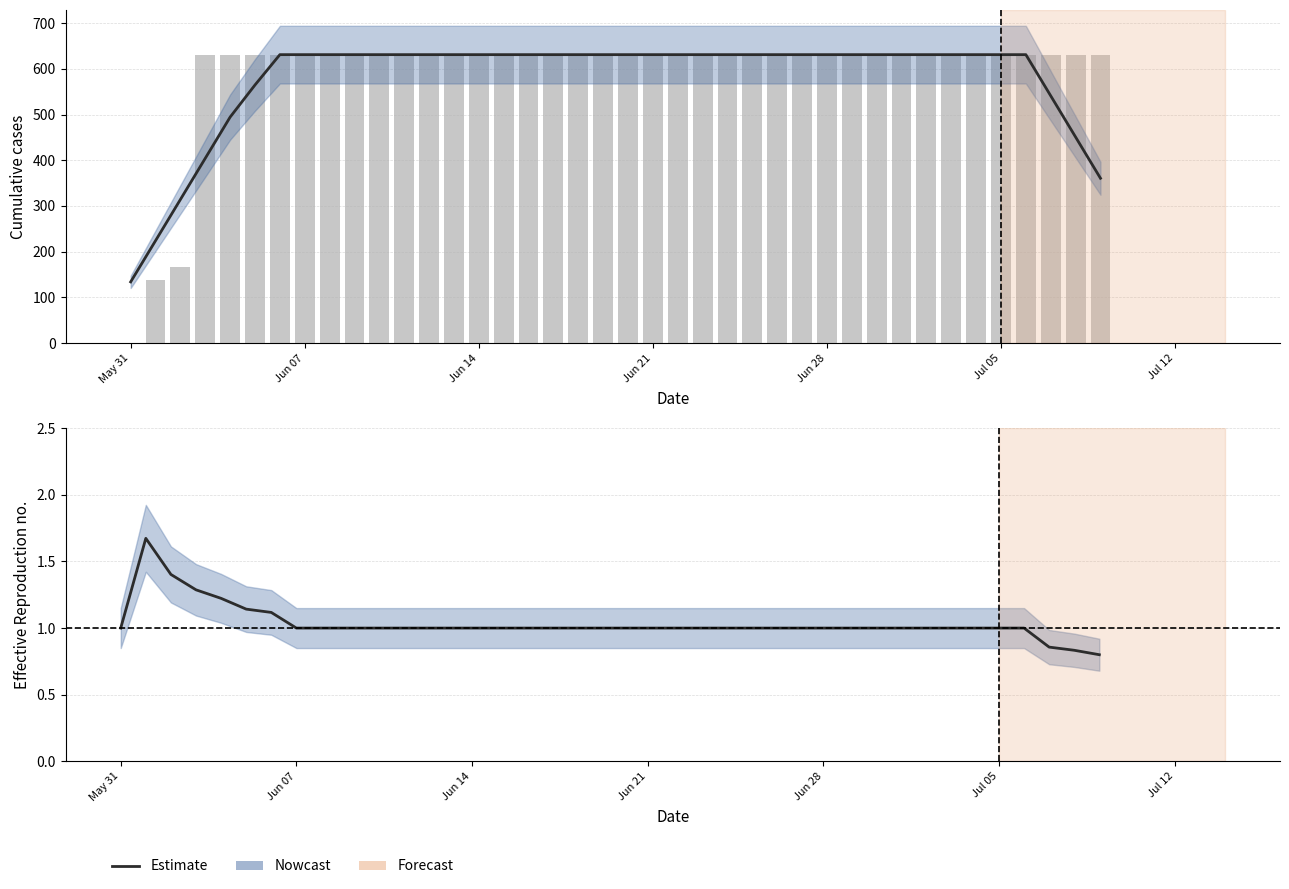

How many data points in Estimate are above 1?

6